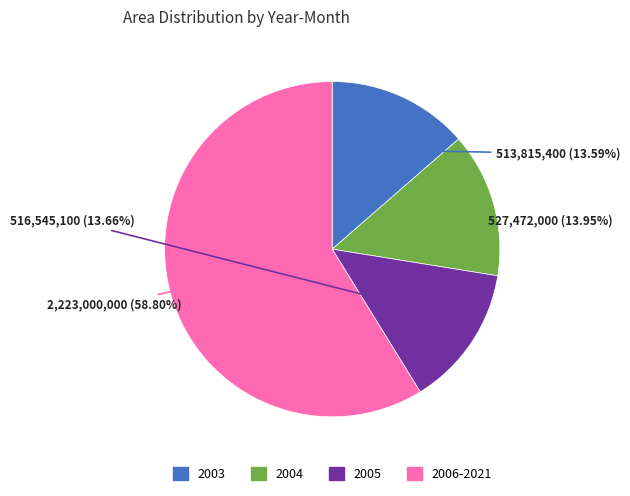

Is there any slice that represents more than half of the pie?

Yes